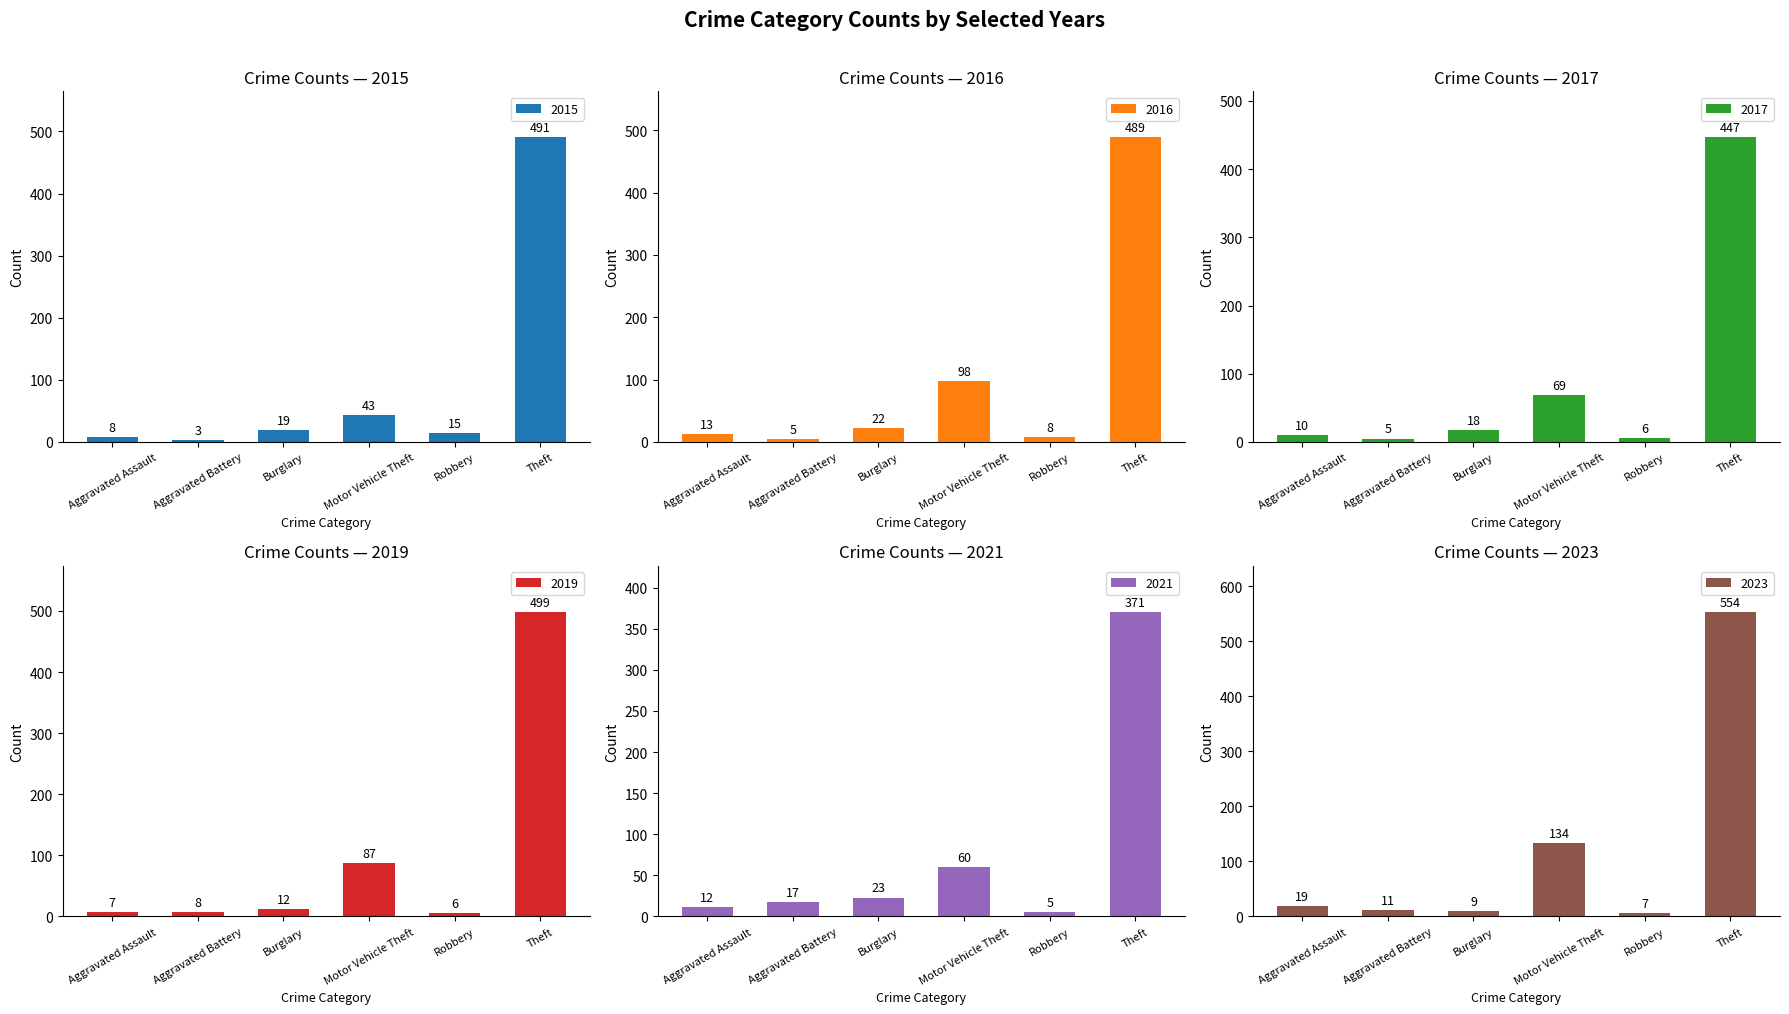

Reading left to right, extract all data points from this chart.

2015: Aggravated Assault=8	Aggravated Battery=3	Burglary=19	Motor Vehicle Theft=43	Robbery=15	Theft=491
2017: Aggravated Assault=10	Aggravated Battery=5	Burglary=18	Motor Vehicle Theft=69	Robbery=6	Theft=447
2019: Aggravated Assault=7	Aggravated Battery=8	Burglary=12	Motor Vehicle Theft=87	Robbery=6	Theft=499
2021: Aggravated Assault=12	Aggravated Battery=17	Burglary=23	Motor Vehicle Theft=60	Robbery=5	Theft=371
2023: Aggravated Assault=19	Aggravated Battery=11	Burglary=9	Motor Vehicle Theft=134	Robbery=7	Theft=554
2016: Aggravated Assault=13	Aggravated Battery=5	Burglary=22	Motor Vehicle Theft=98	Robbery=8	Theft=489